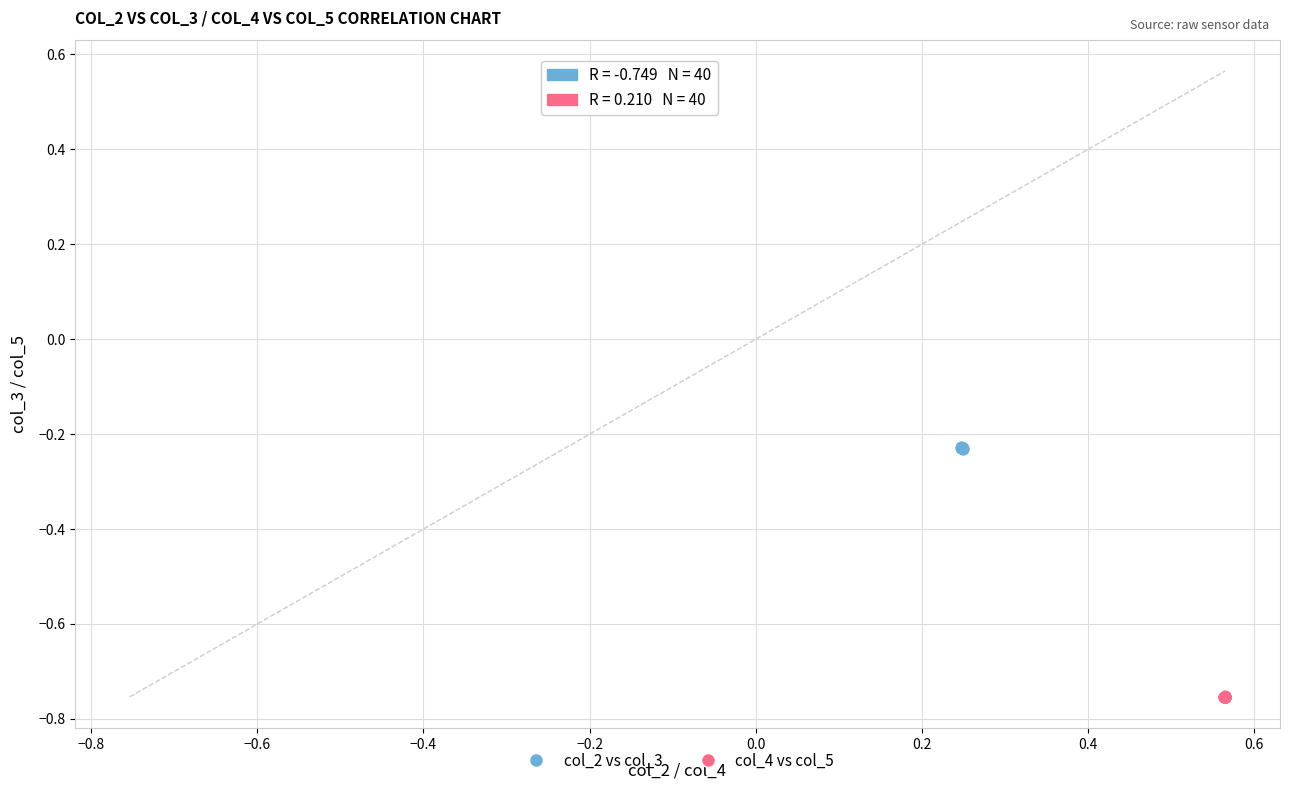

What are all the series names shown in the legend?

col_2 vs col_3, col_4 vs col_5